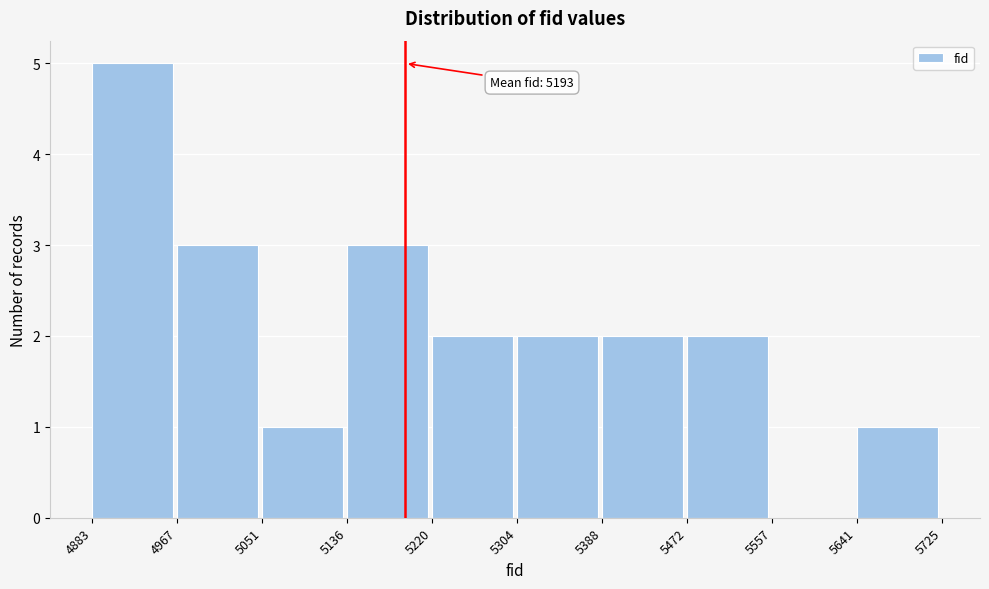

Which range on the x-axis has the tallest bar?

4883 to 4967